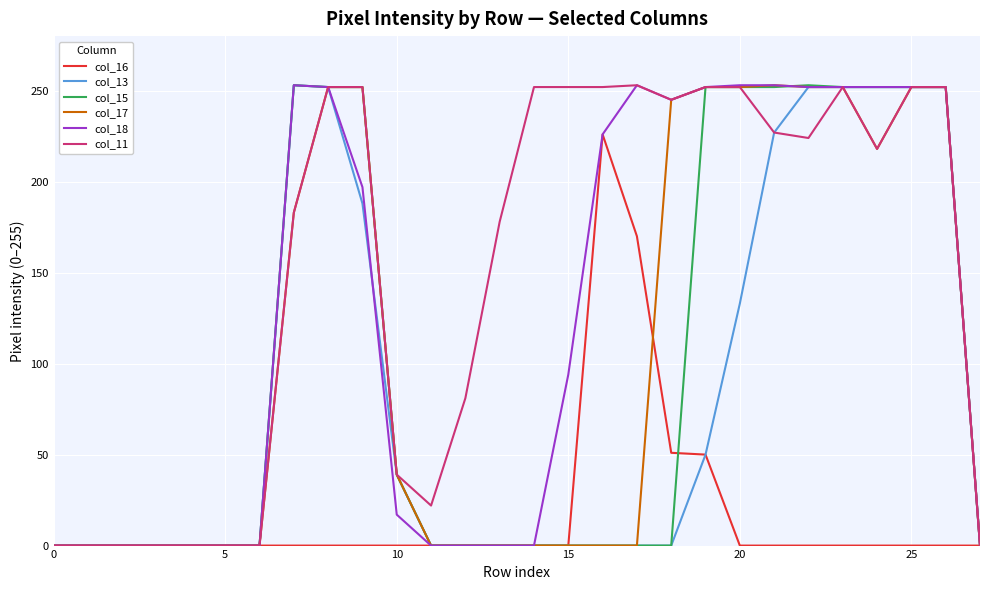

What is the maximum value shown in the chart?

253